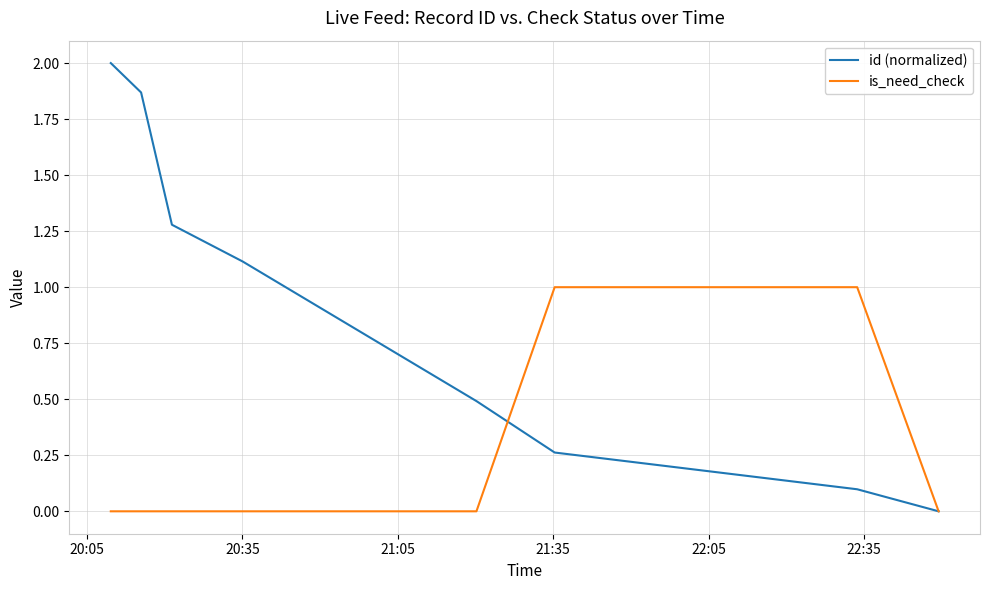

Rank the series by their maximum value, from highest to lowest.

id (normalized), is_need_check